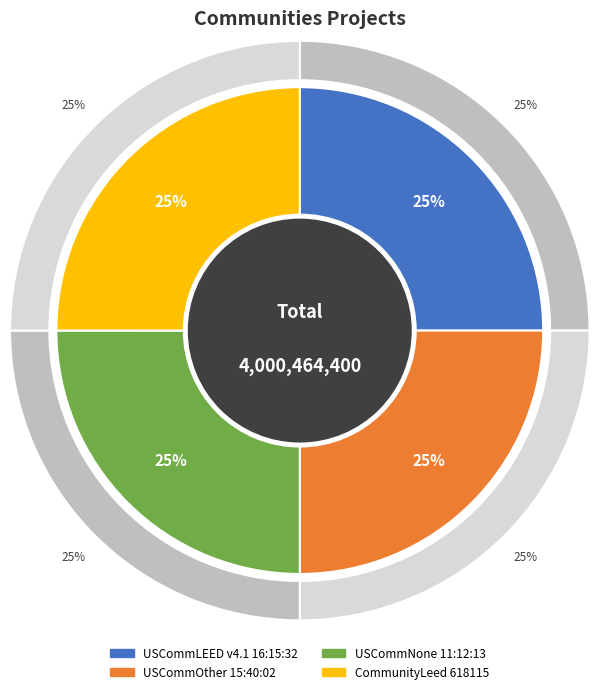

Is it true that USCommNone 11:12:13 is 25% of the pie?

True